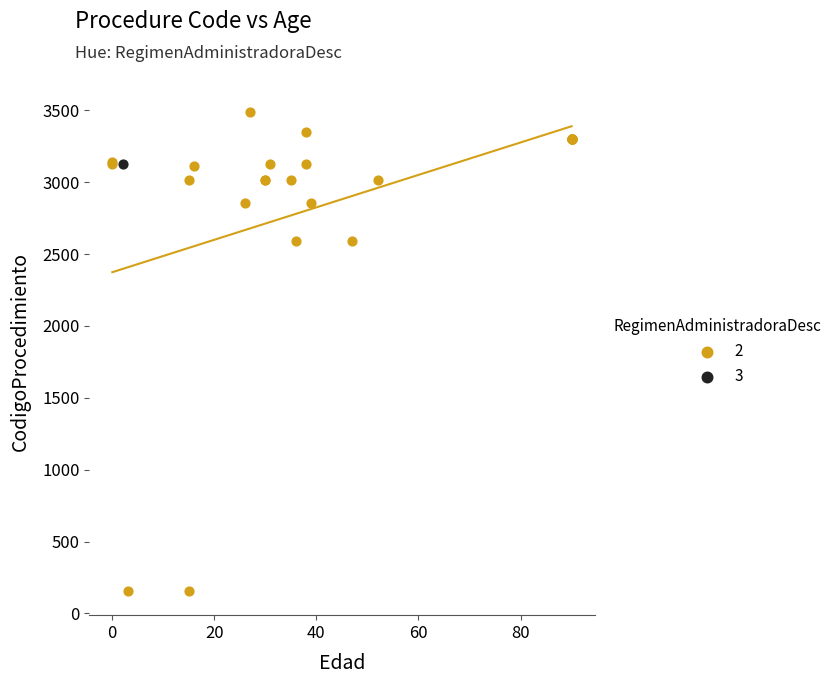

What are all the series names shown in the legend?

2, 3